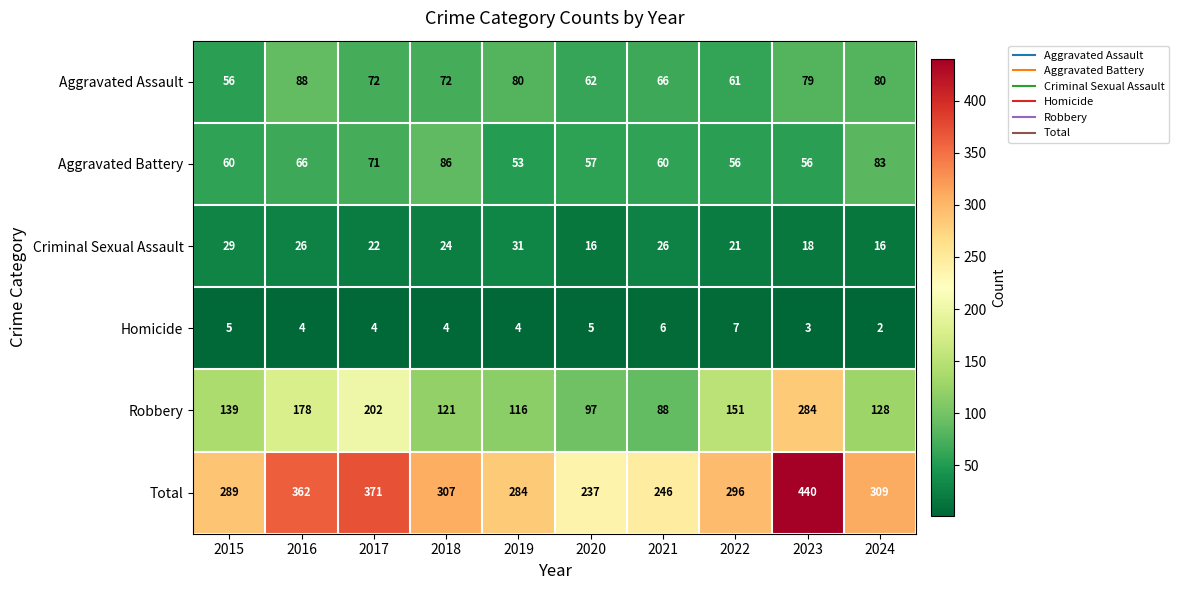

How many data points does each series have?

10